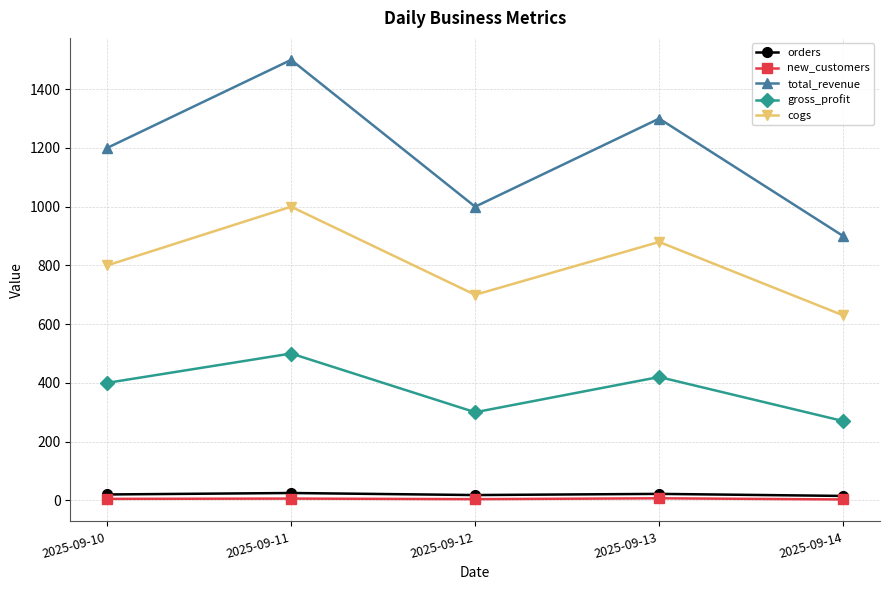

True or false: new_customers and total_revenue intersect in this chart.

False